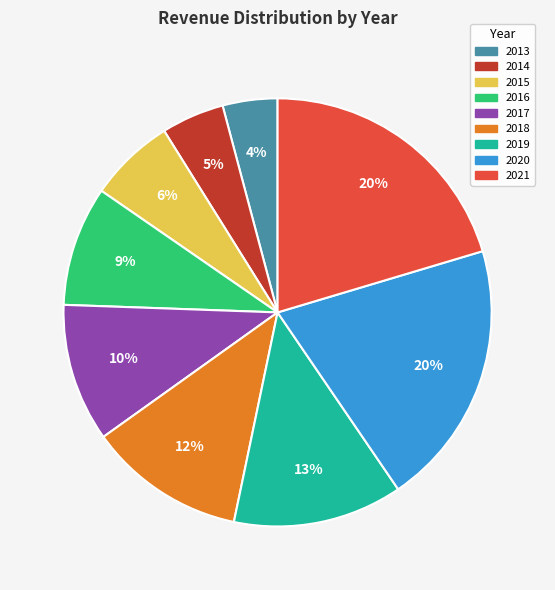

To the nearest percent, what percentage of the pie is 2015?

6%